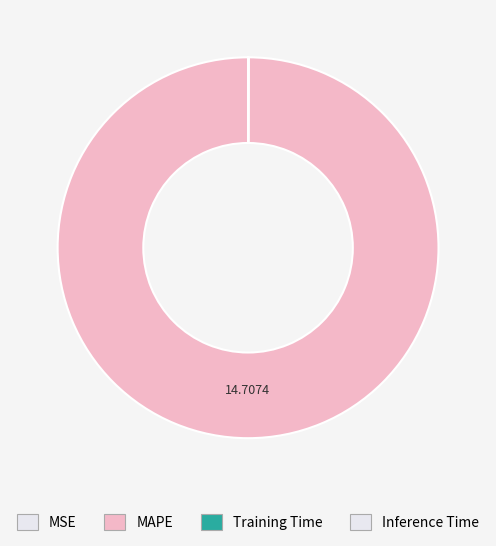

Which slice is the largest?

MAPE